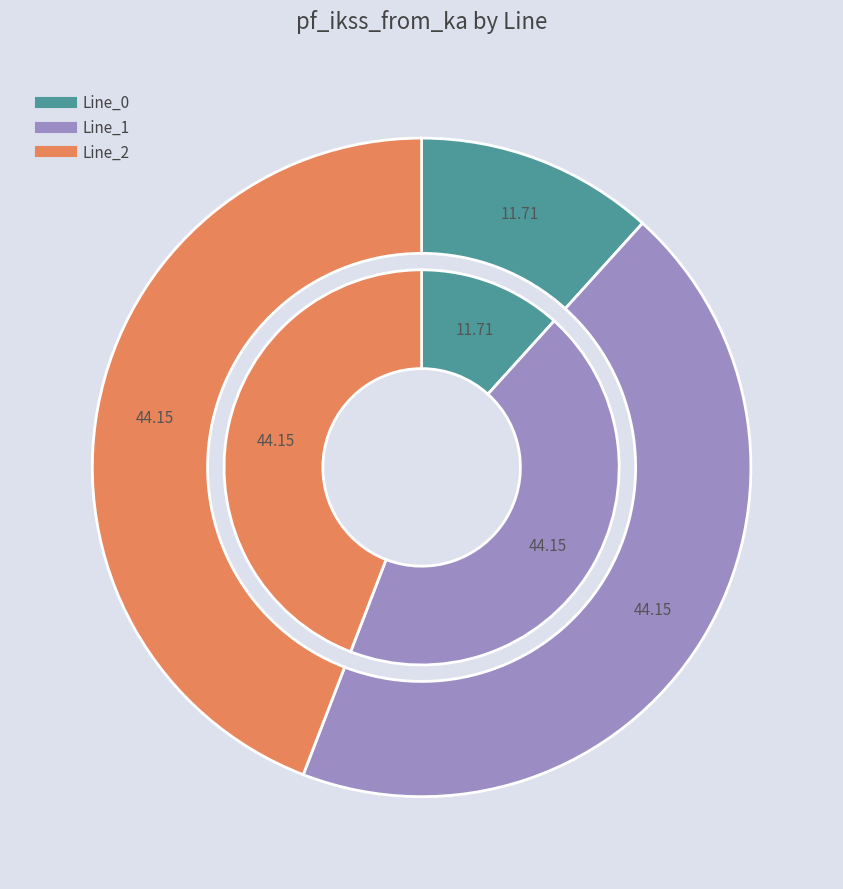

Combined, do Line_0 and Line_2 account for over 50%?

Yes